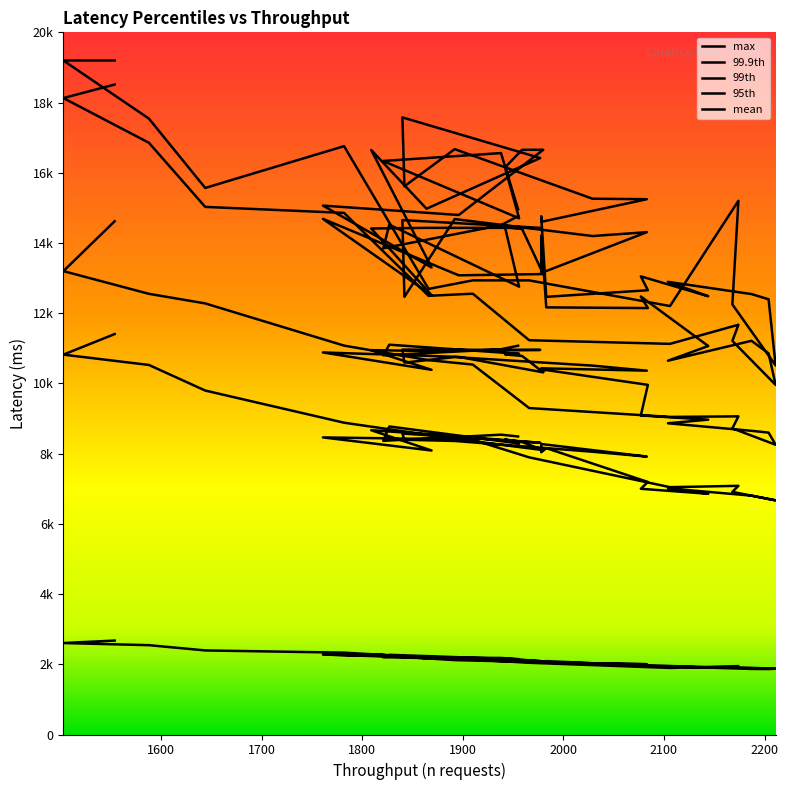

What is the sum of the 99_9th values at 1896 and 1892?

27760.0